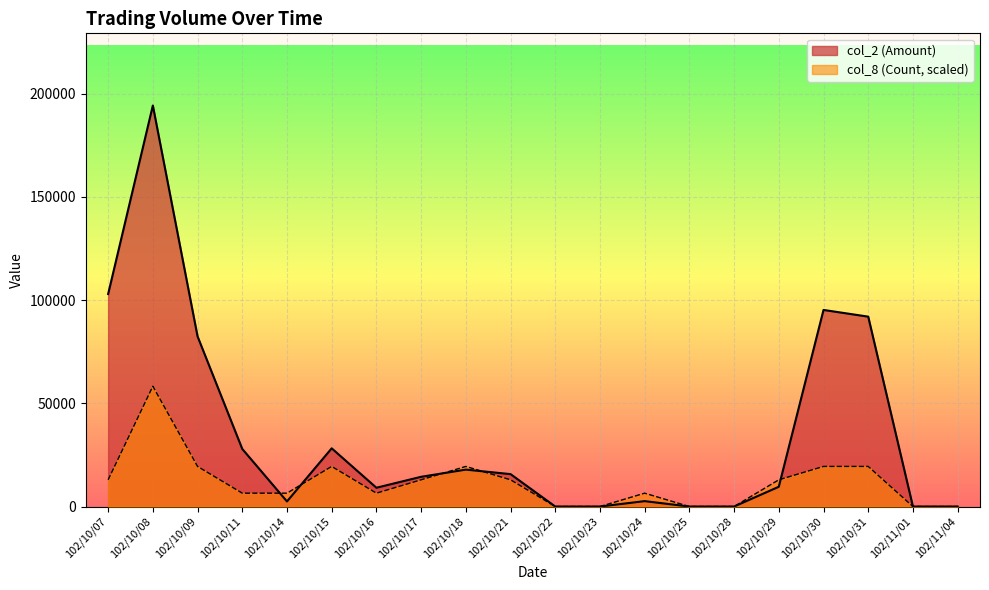

Which series changed the most between 102/10/24 and 102/10/25?

col_8 (Count, scaled)